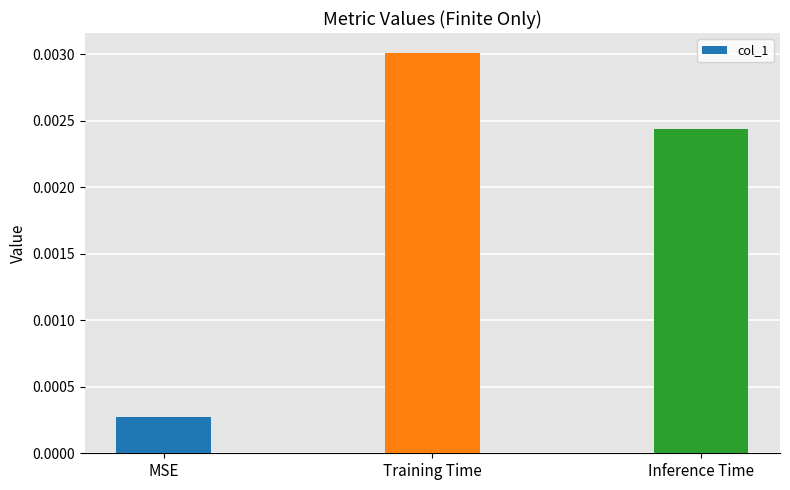

Between Training Time and MSE, which is larger?

Training Time